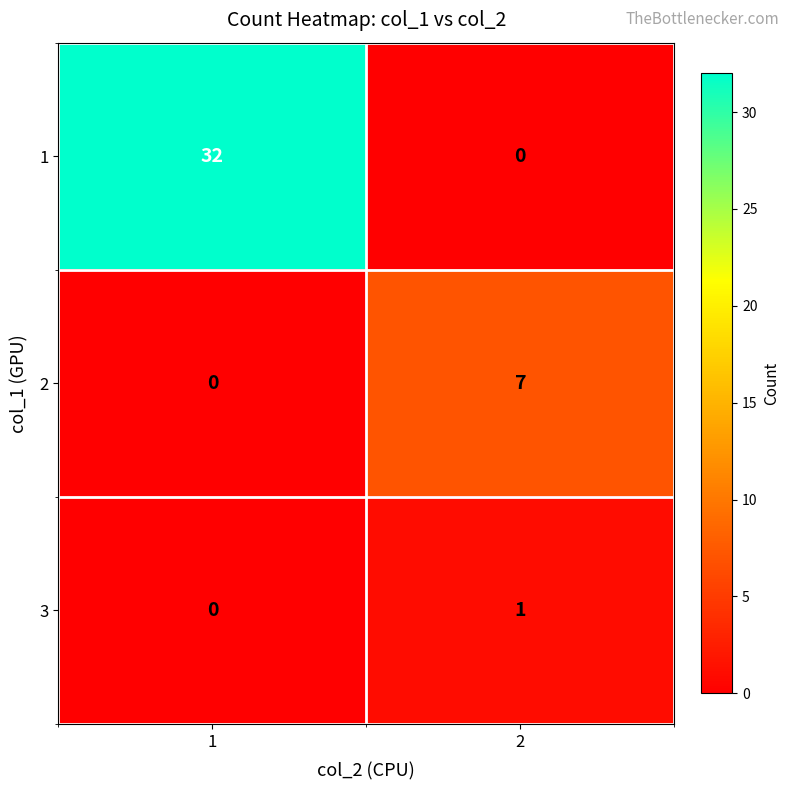

What is the sum of all 1 values?

32